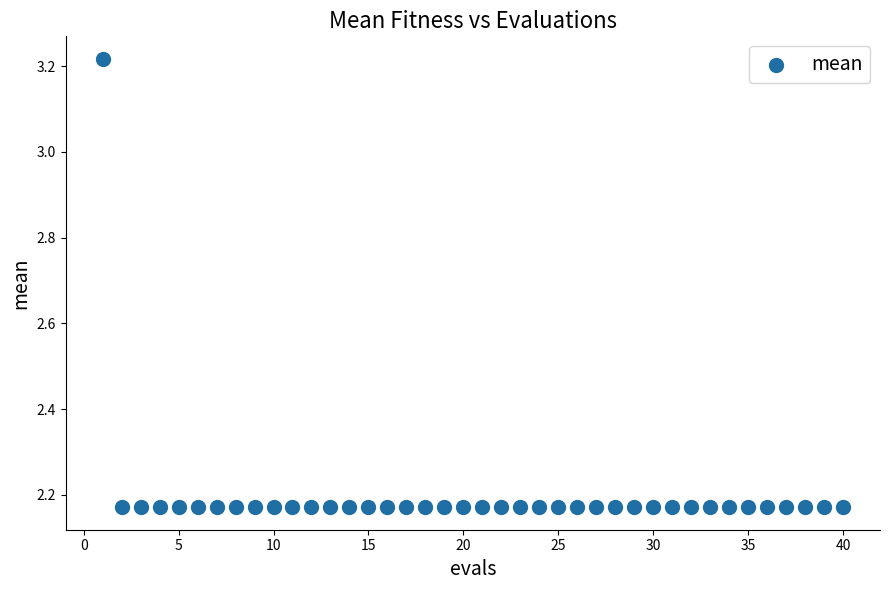

What is the range of X values (max minus min)?

39.0